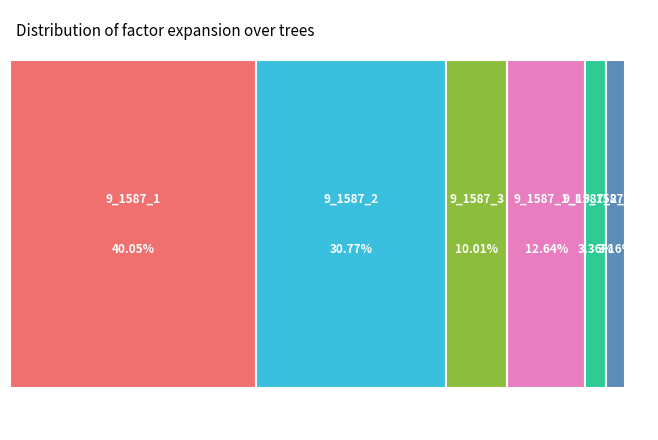

True or false: 9_1587_2_I accounts for 10% of the total.

False